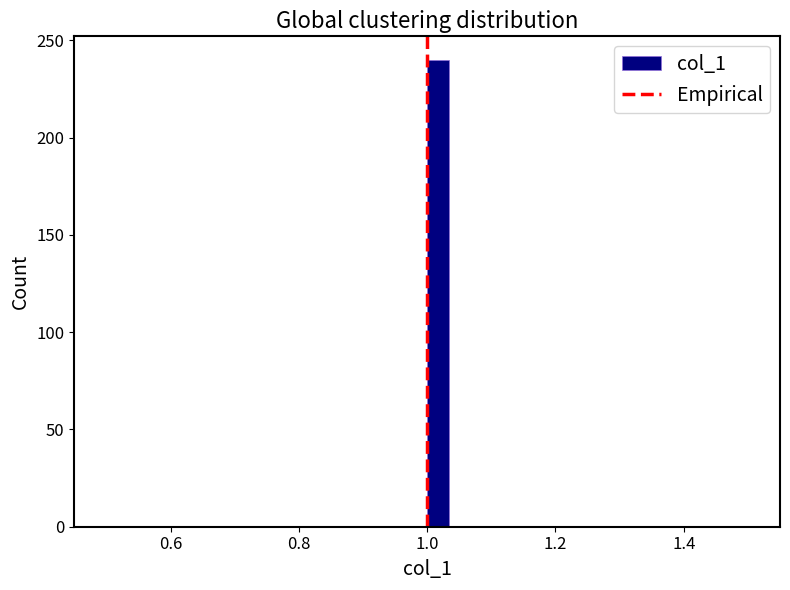

Read against the x-axis, roughly where is the centre of the tallest bar?

1.02